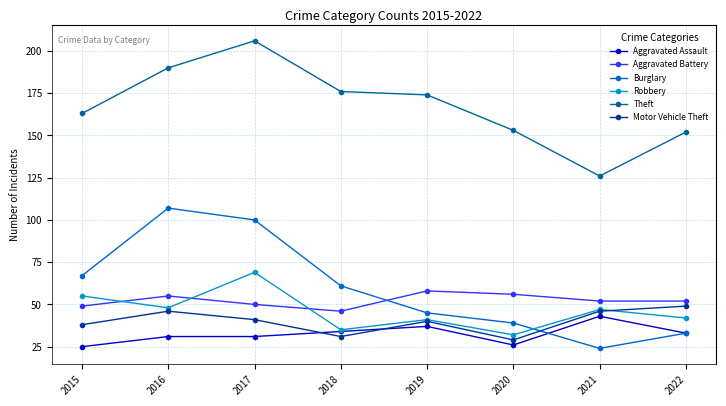

Reading left to right, list all the values displayed in this chart.

Aggravated Assault: 25	31	31	34	37	26	43	33
Aggravated Battery: 49	55	50	46	58	56	52	52
Burglary: 67	107	100	61	45	39	24	33
Robbery: 55	48	69	35	41	32	47	42
Theft: 163	190	206	176	174	153	126	152
Motor Vehicle Theft: 38	46	41	31	40	29	46	49